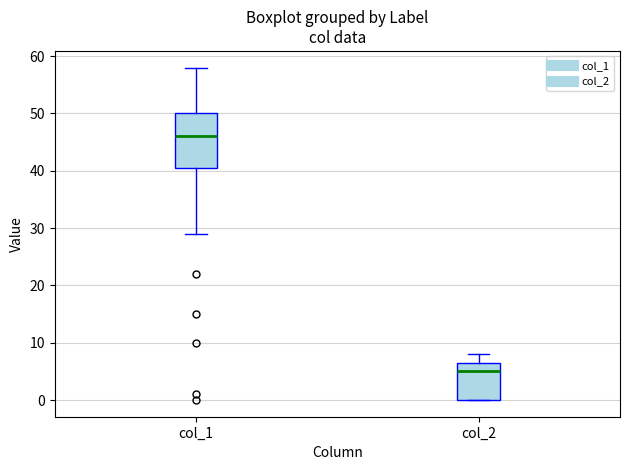

Reading left to right, read every box against the y-axis: the position of its median line, the range the box covers, and the ends of its whiskers. The values are not printed on the chart, so give them approximately, as read against the axis.

col_1: median 46, box 41 to 50, whiskers 29 to 58
col_2: median 5, box 0 to 7, whiskers 0 to 8